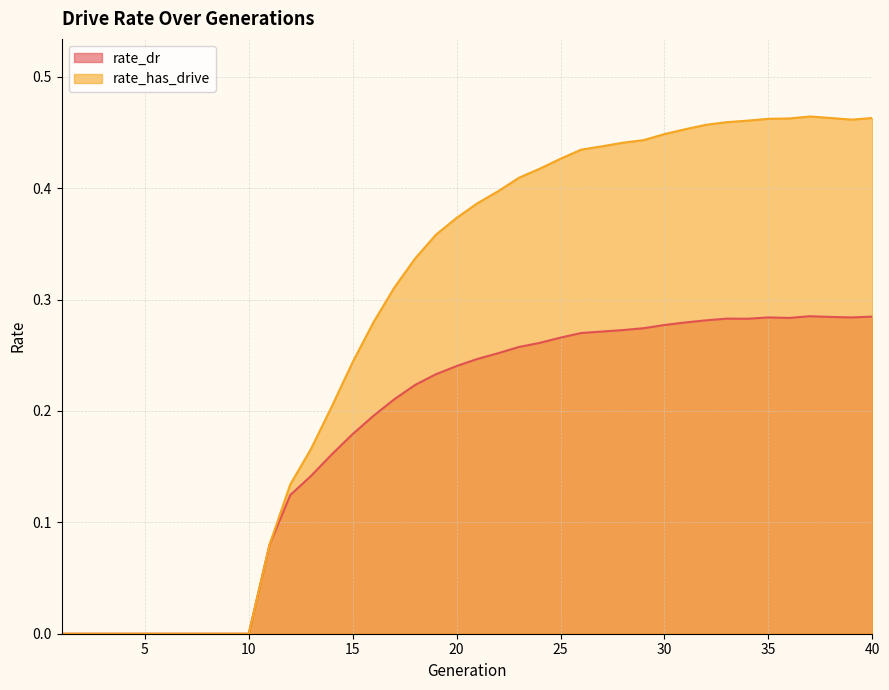

How many data points does each series have?

40